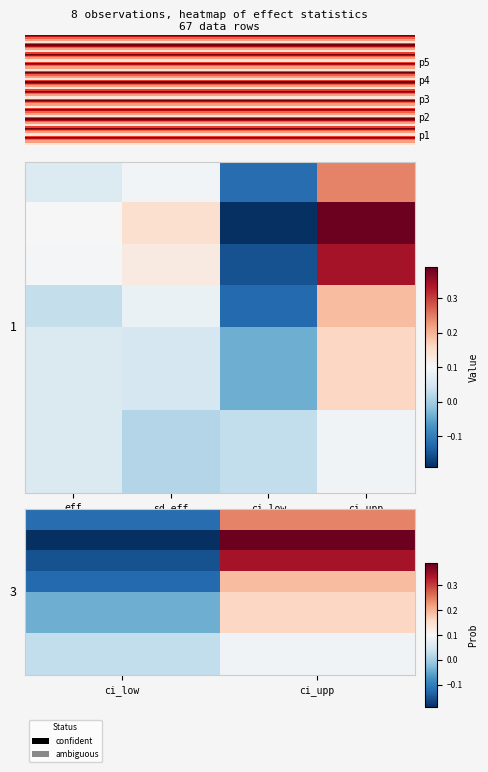

Rank the series by their maximum value, from lowest to highest.

row6, row7, row4, row5, row3, row0, row2, row1